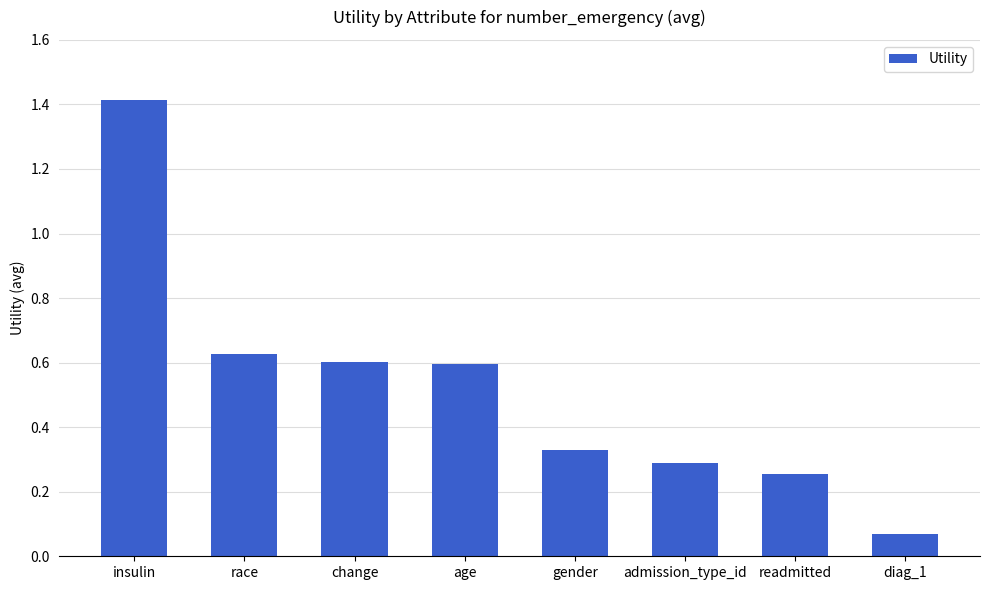

What is the change in value from insulin to race?

-0.8